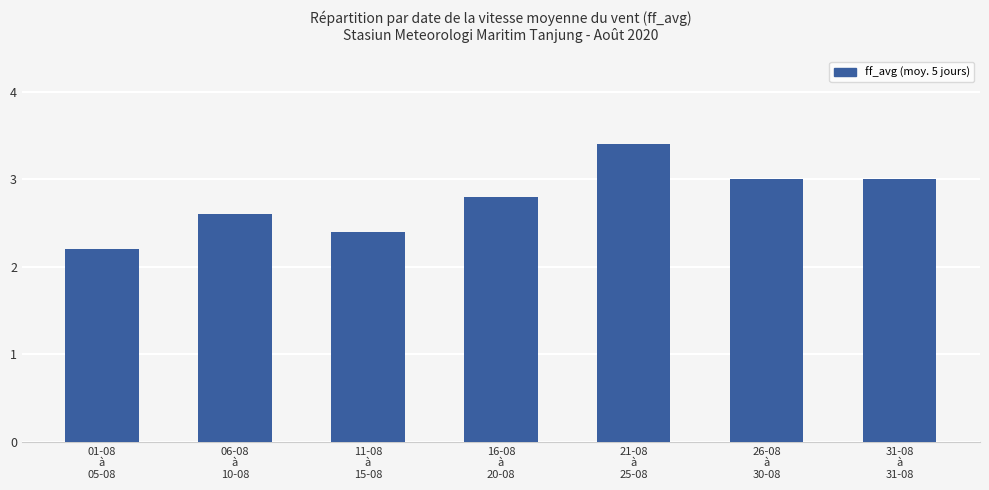

How many categories are shown in the chart?

7